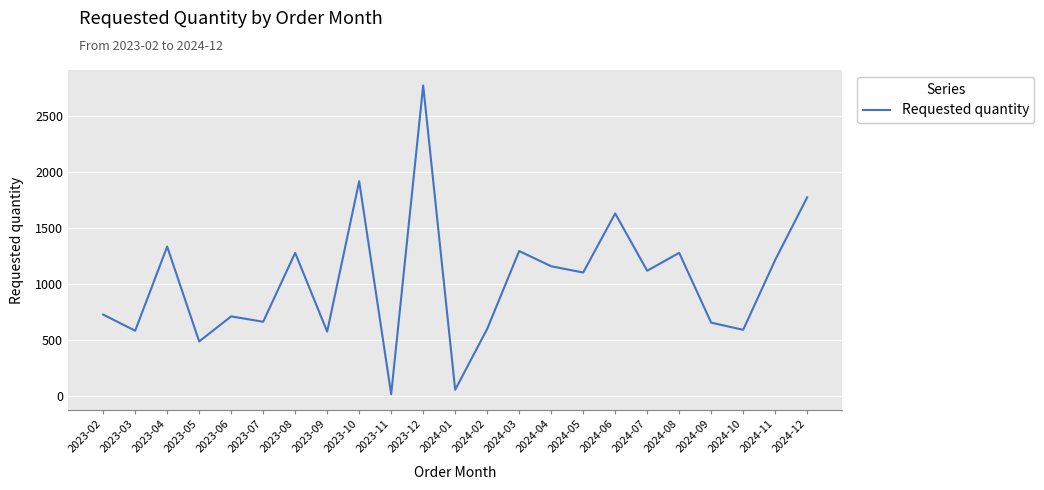

At which category does the data reach its first local peak?

2023-04